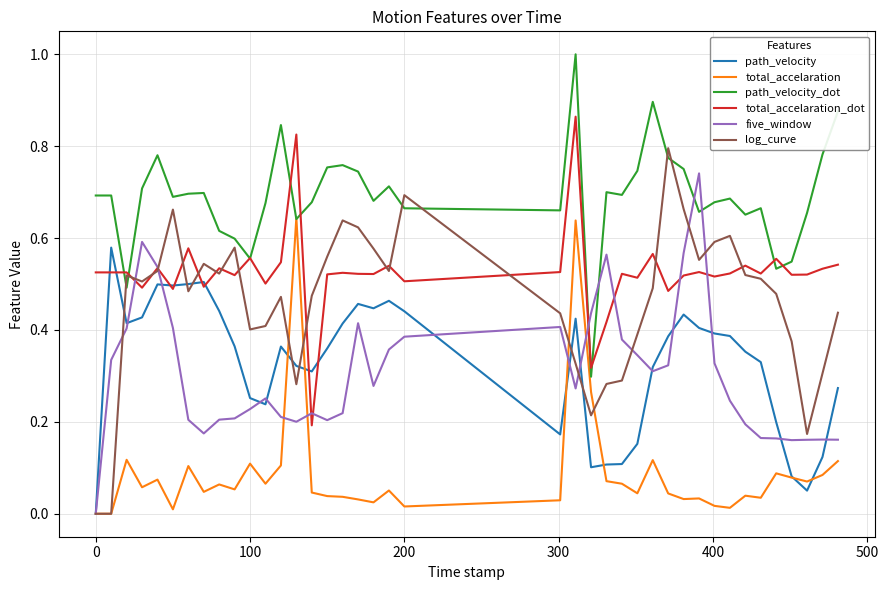

What is the maximum value shown in the chart?

1.0